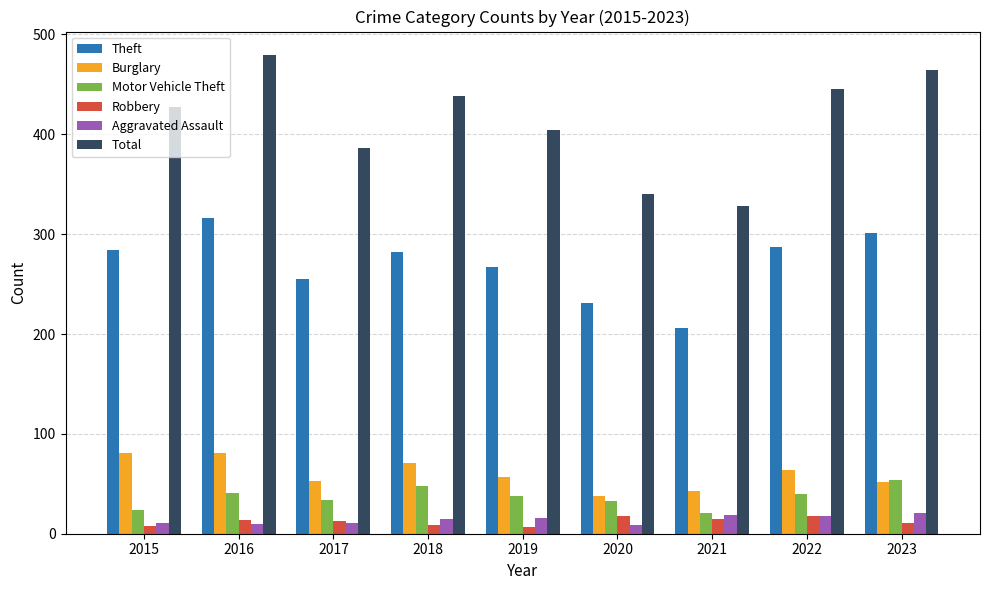

Between 2019 and 2021, which series saw the biggest shift?

Total